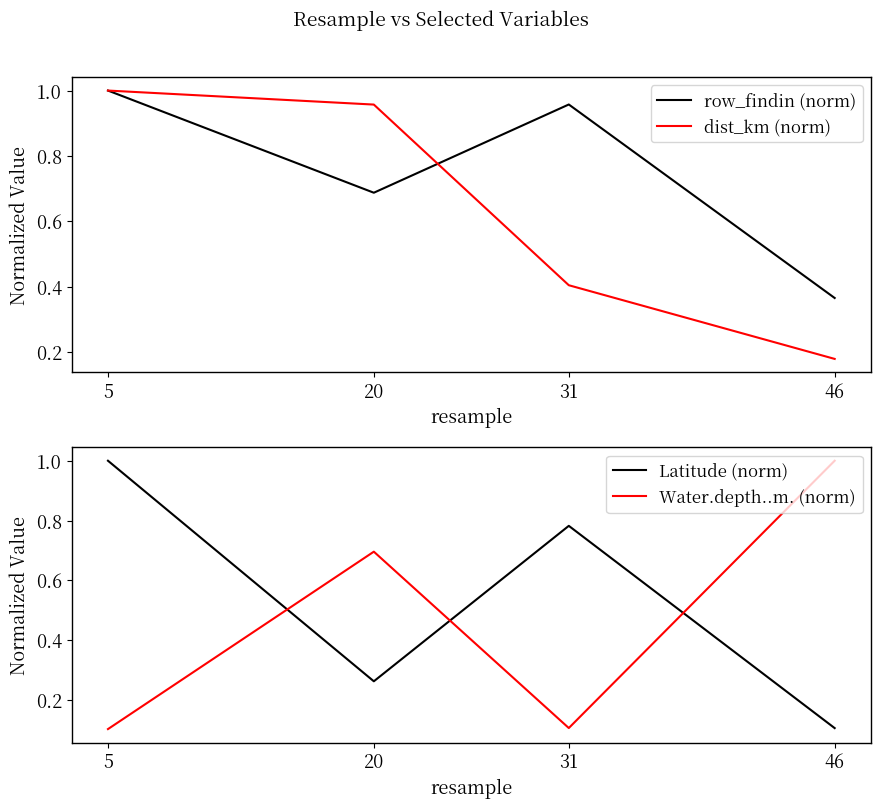

List the series in order of their peak value, lowest first.

row_findin (norm), dist_km (norm), Latitude (norm), Water.depth..m. (norm)